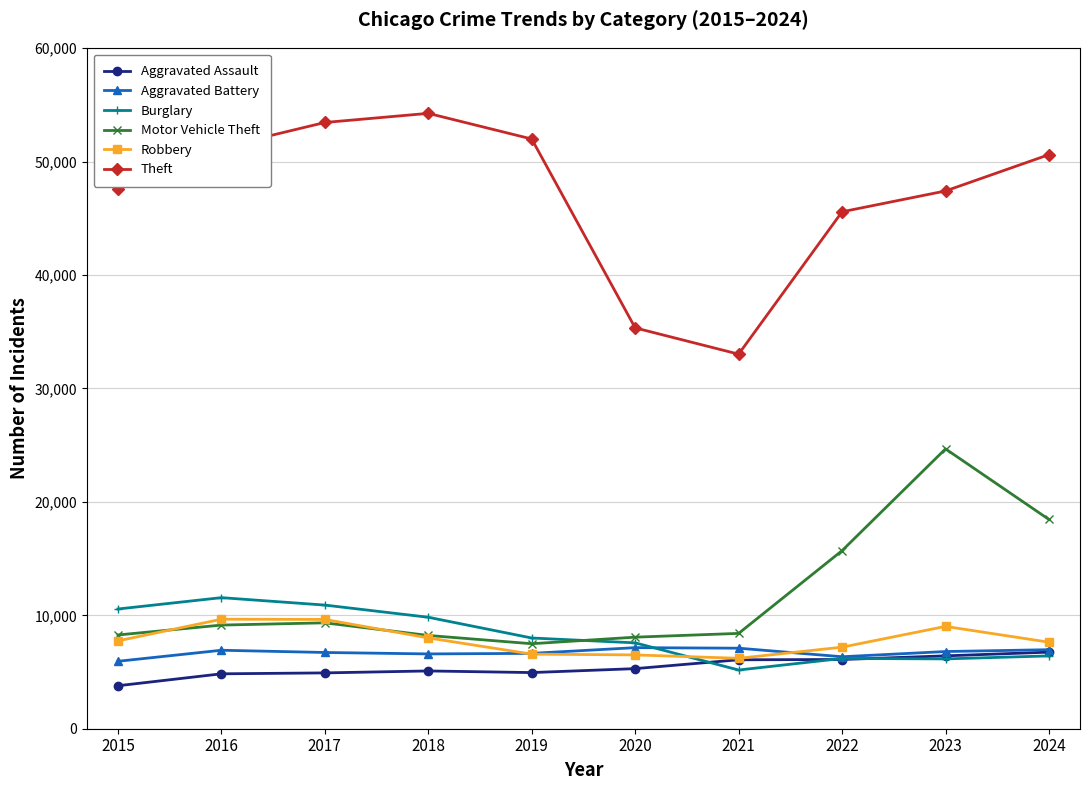

Is this an area chart (filled region under the line)?

No